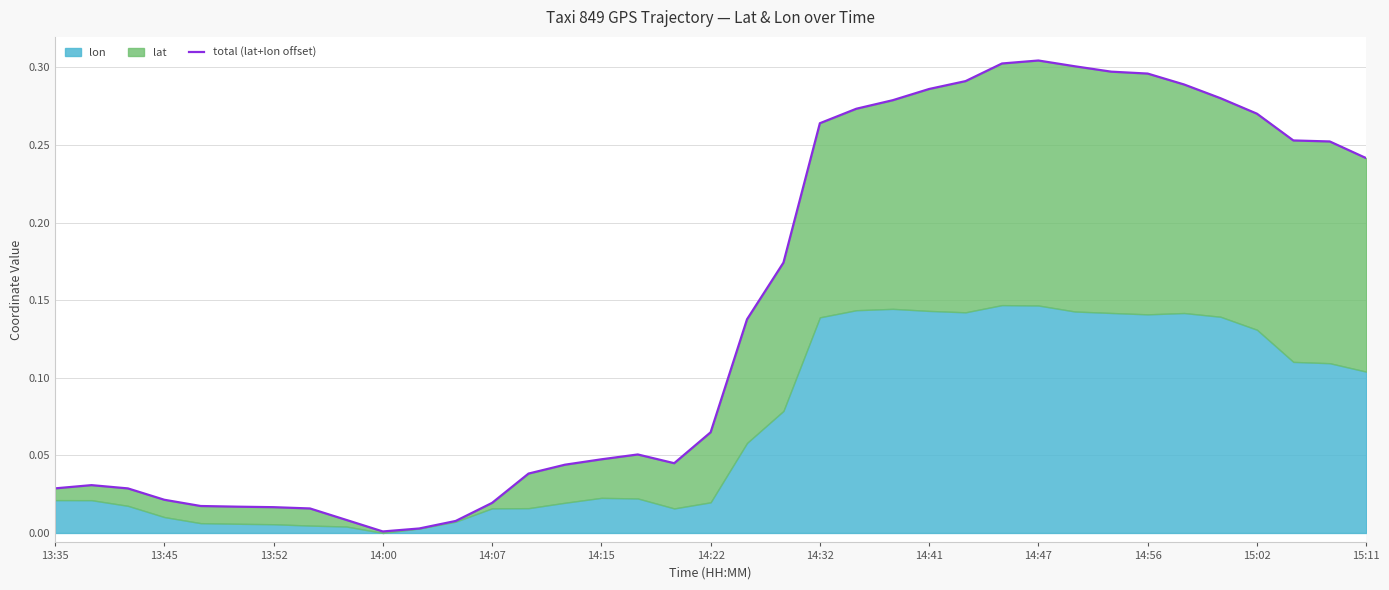

What is the approximate value at 29?

0.3